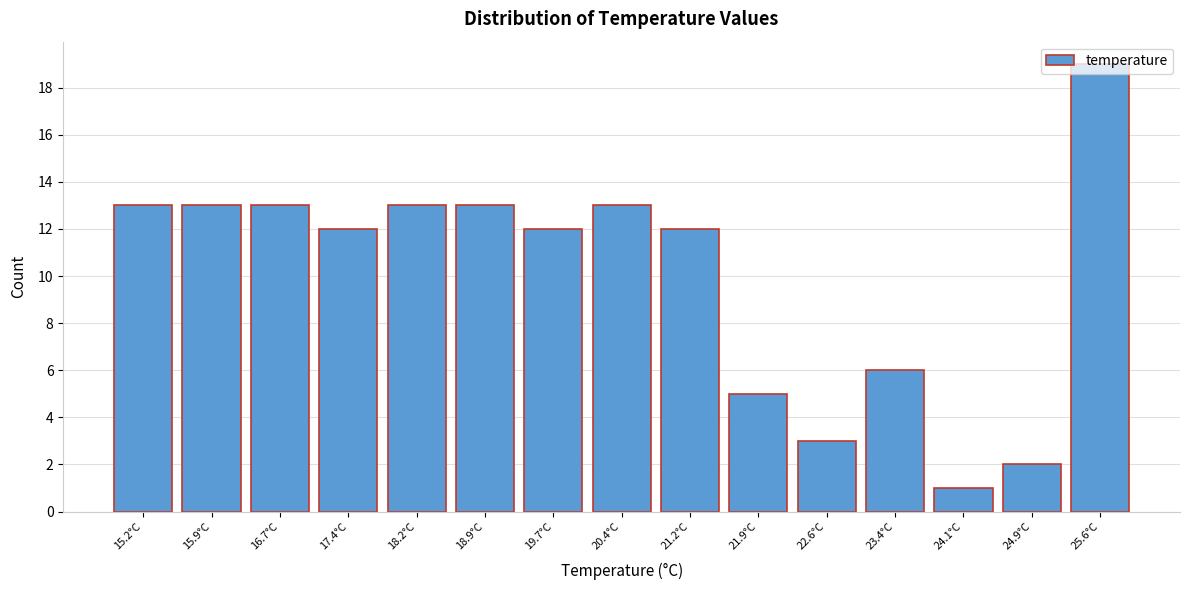

What is the sum of the values at 18.2°C and 23.4°C?

19